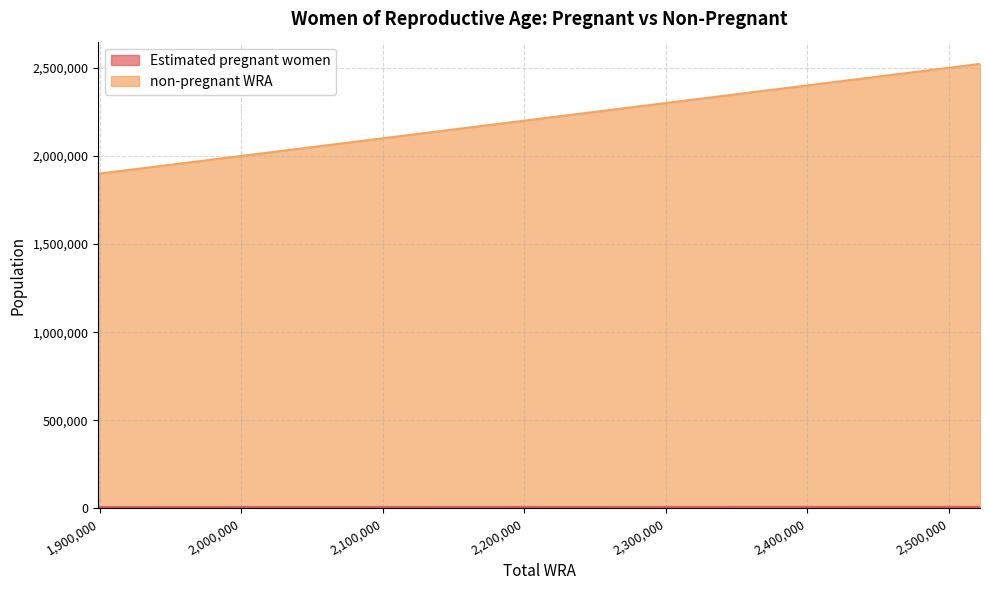

What is the value of the non-pregnant WRA point at the 2nd from the left?

1962100.0